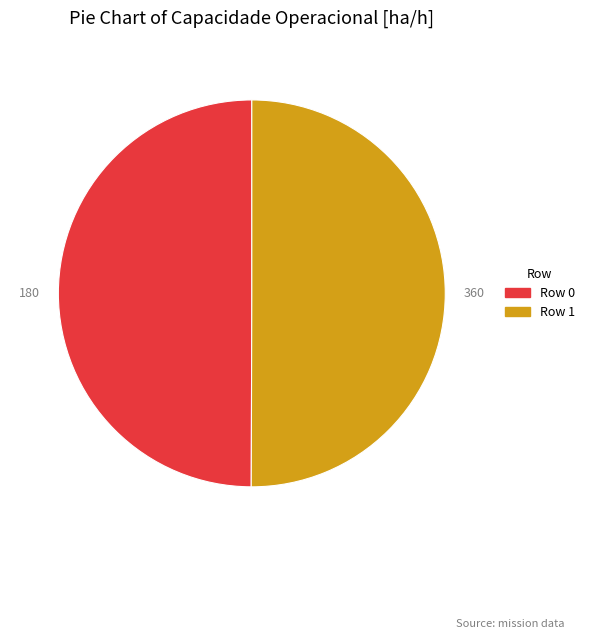

What is the ratio of the value at Row 0 to the value at Row 1?

1.0